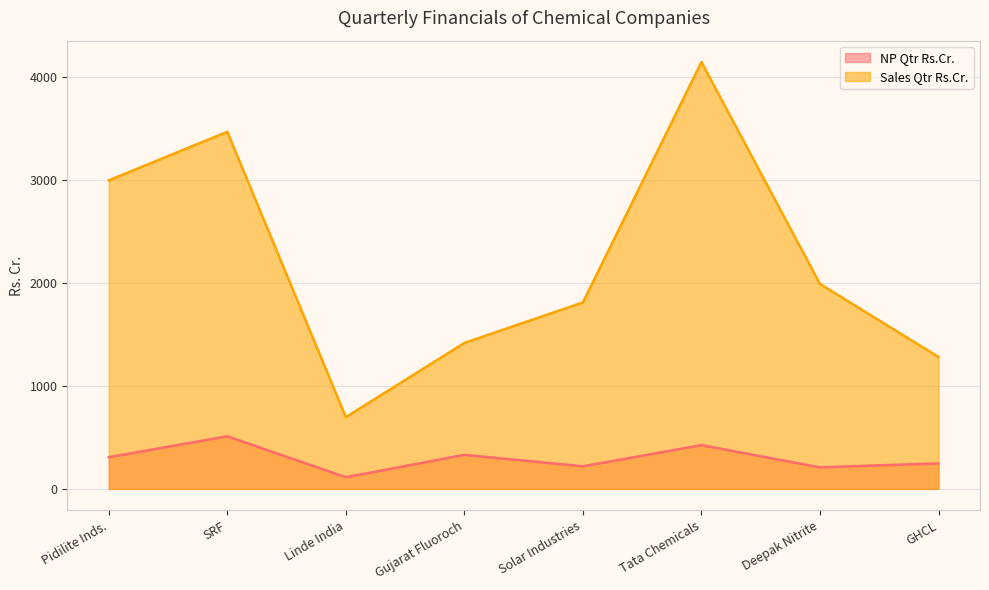

In NP Qtr Rs.Cr., how many points are lower than both neighbors (excluding endpoints)?

3